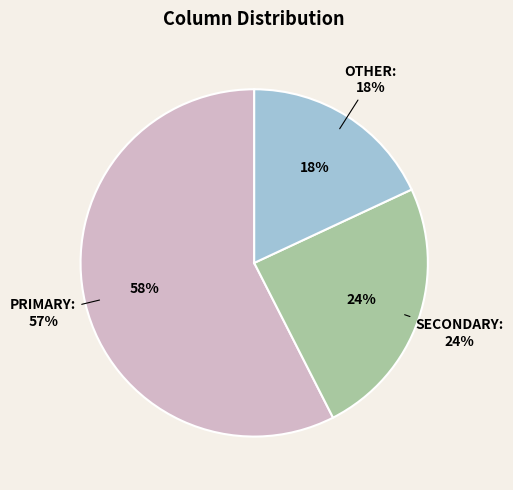

Which slice is the smallest?

OTHER